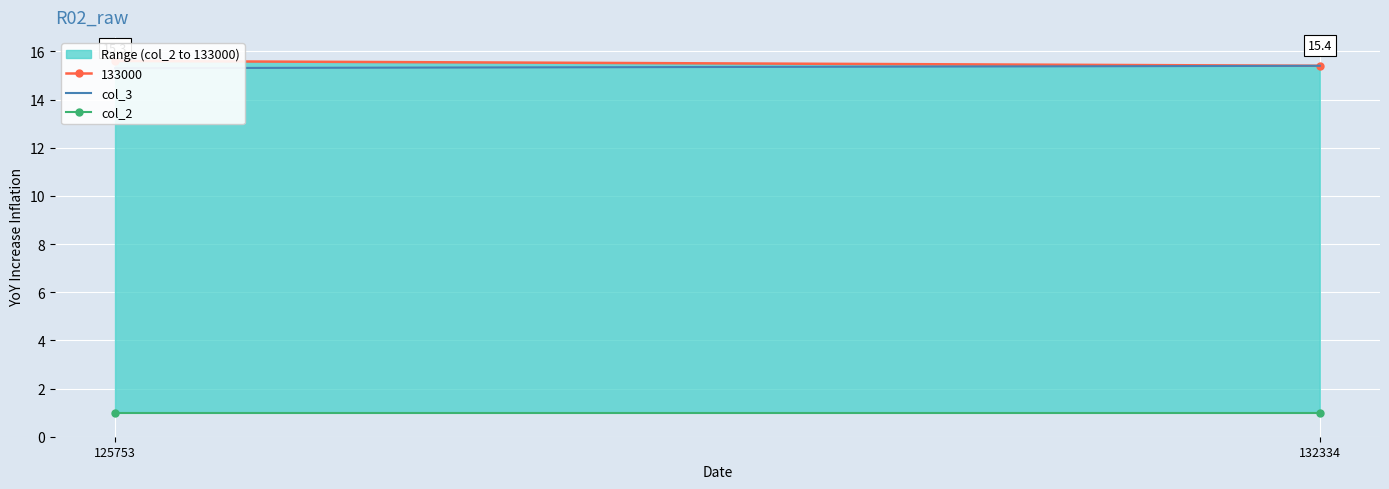

Where is col_3 nearest to the value 15?

125753